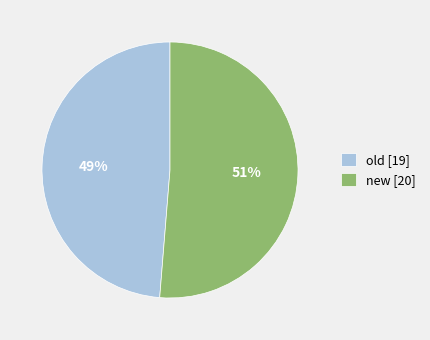

Is new the majority of the pie?

Yes